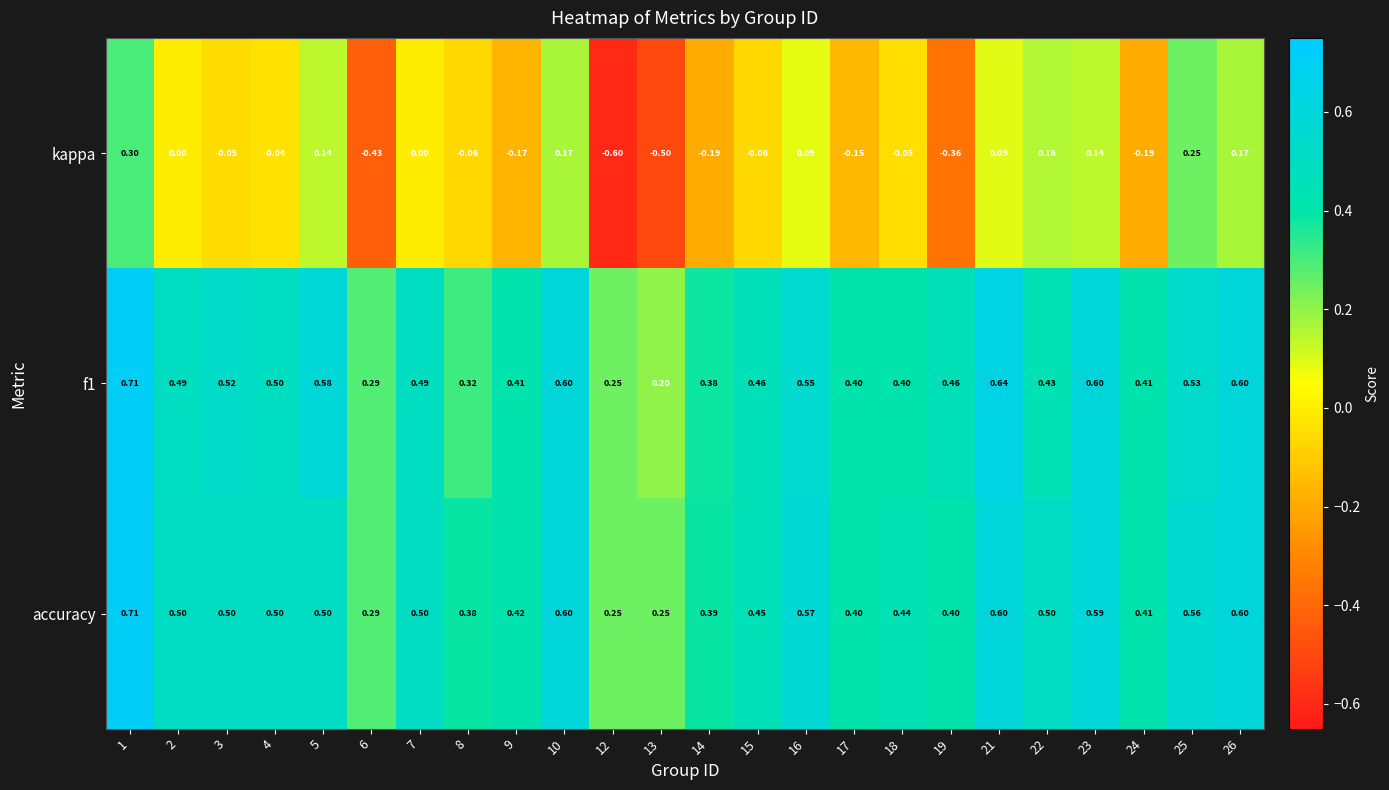

Is the value of kappa at 4 greater than the value of accuracy at 9?

No